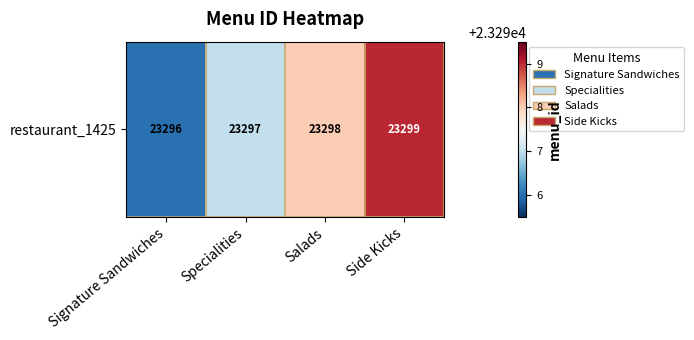

Count the number of values greater than 23298.

1